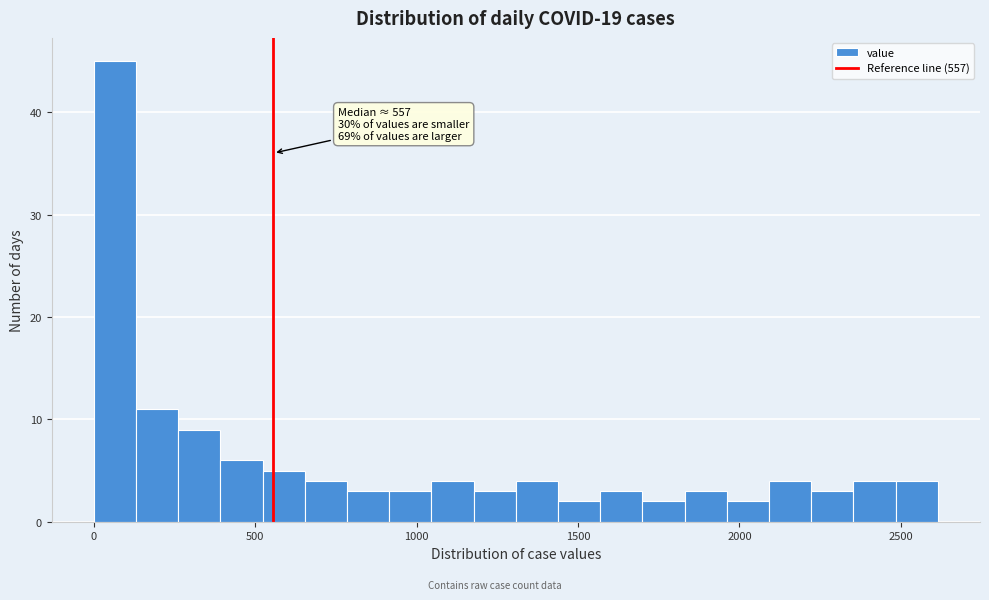

Around what value on the x-axis is the tallest bar? Give the approximate position of its centre, as read against the axis.

50